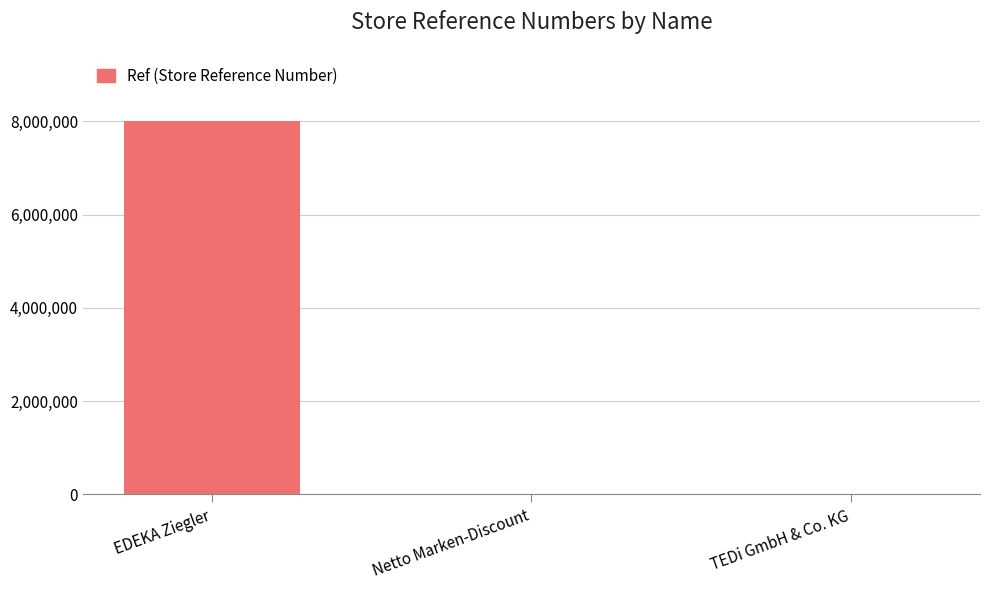

What is the difference between the values at TEDi GmbH & Co. KG and EDEKA Ziegler?

7996989